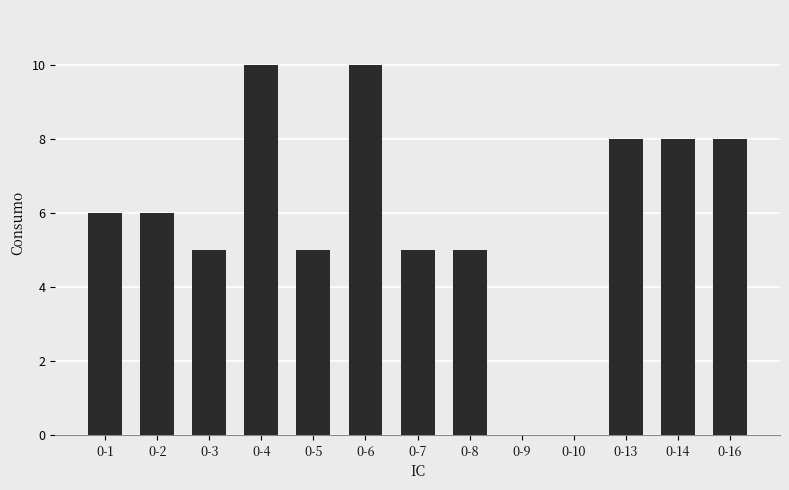

What is the maximum value shown in the chart?

10